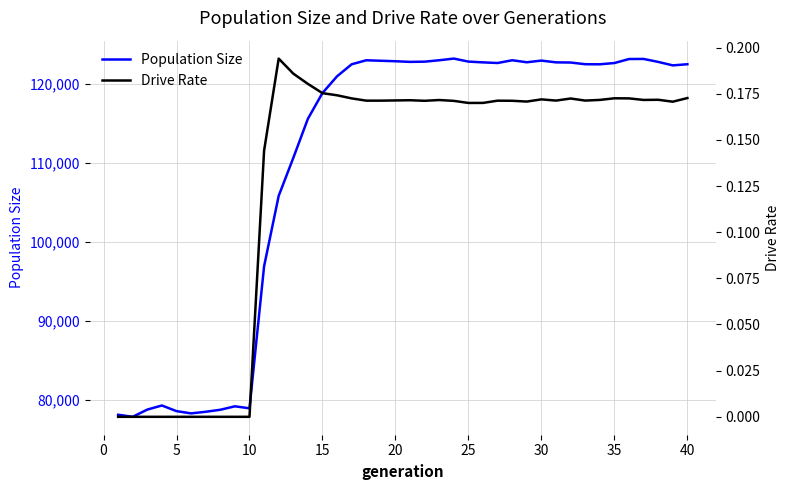

In Population Size, how many points are higher than both neighbors (excluding endpoints)?

7